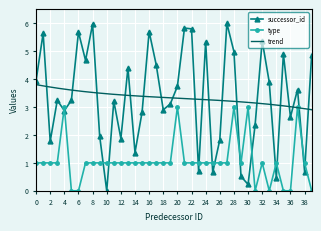

What is the spread (max minus min) of values at 0?

2.9